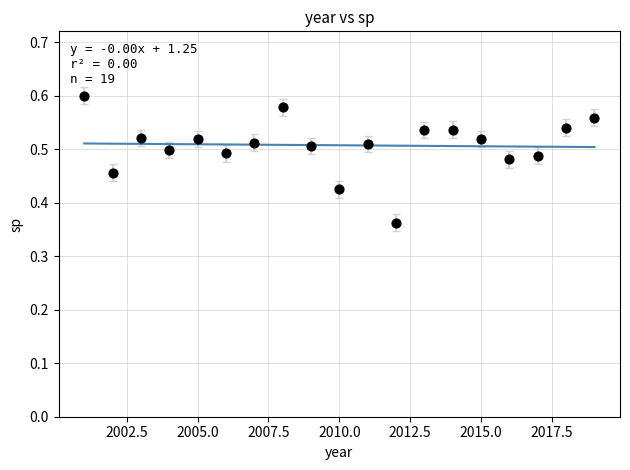

What is the range of X values (max minus min)?

18.0